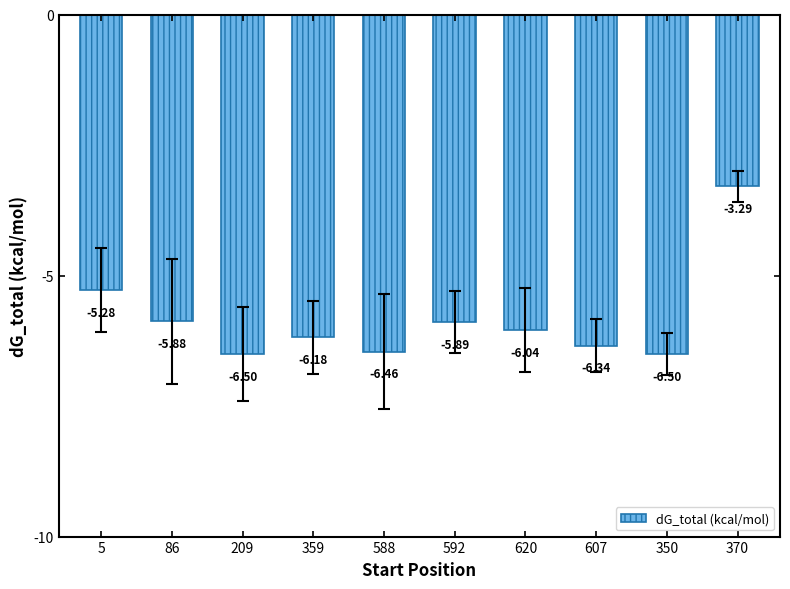

What is the average value?

-5.8